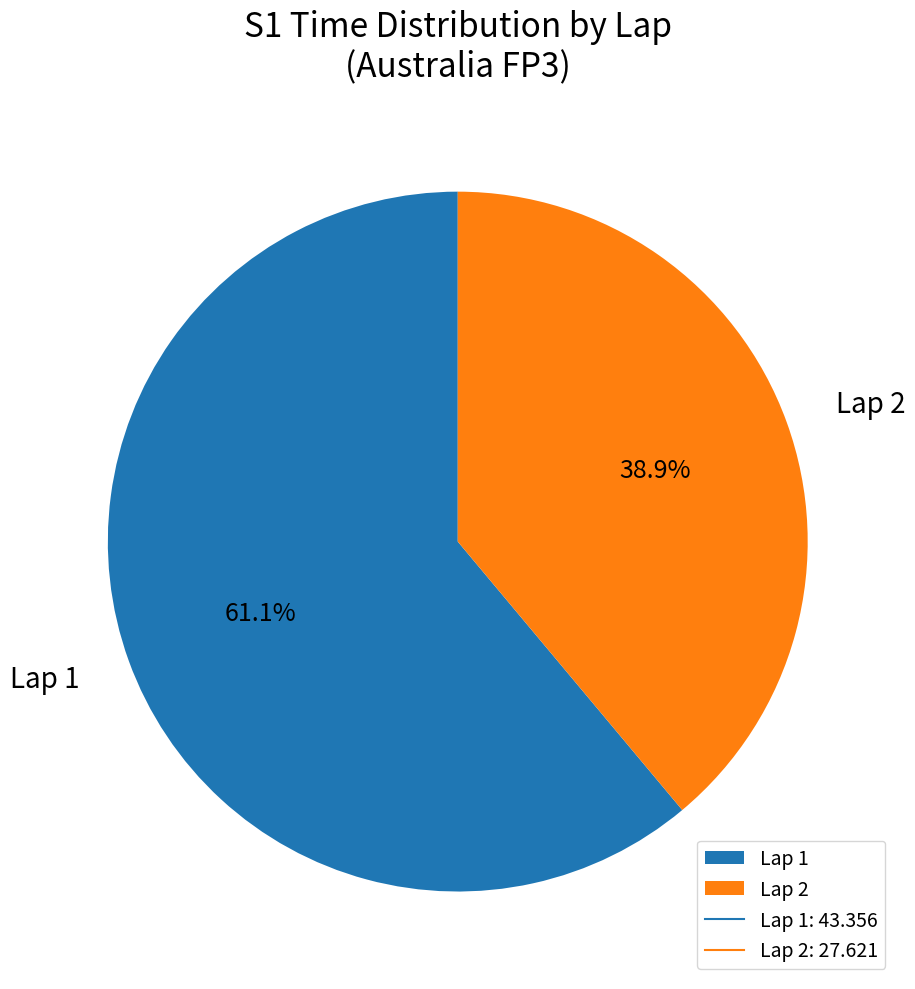

How many slices are in this pie chart?

2